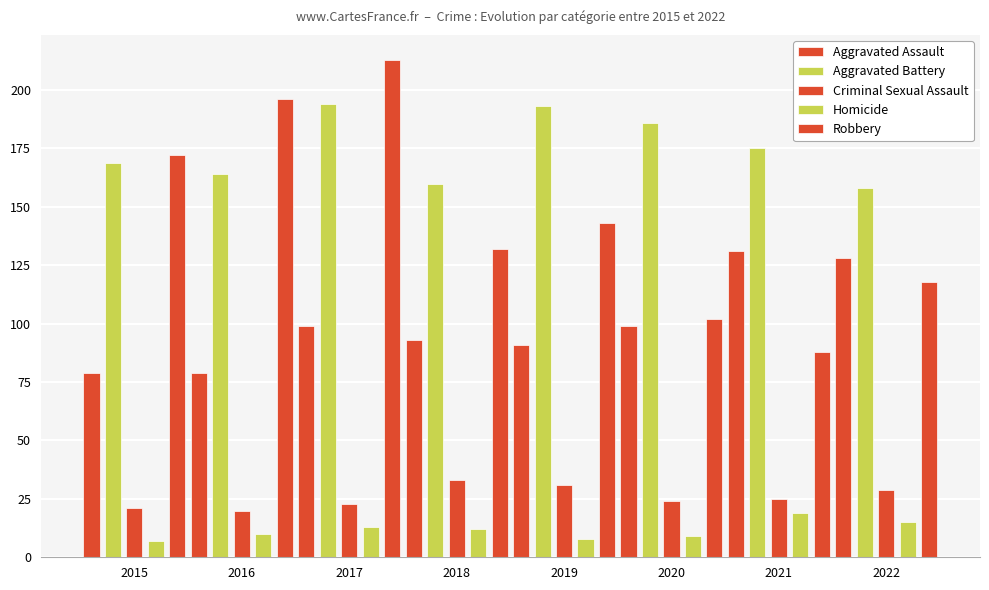

Does the chart contain any negative values?

No